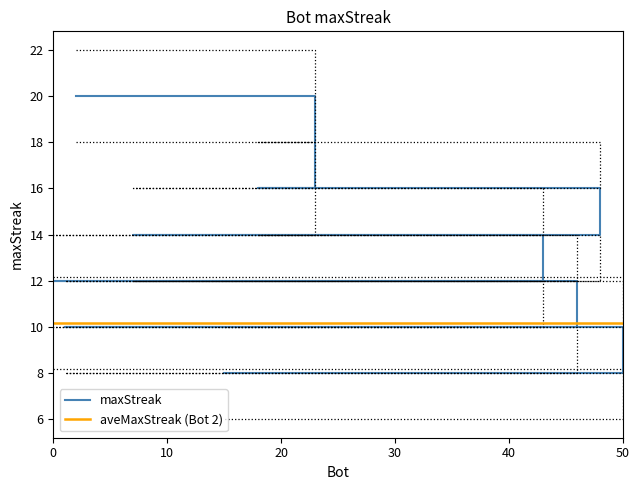

What value does the data have at 26, to the nearest 10?

10